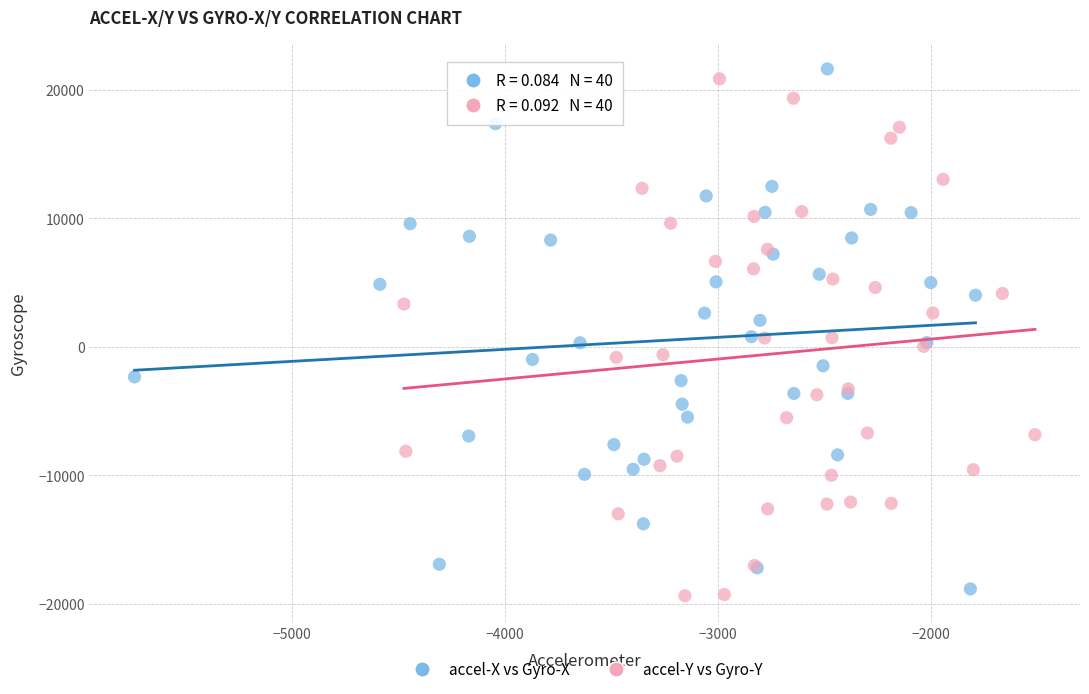

What are all the series names shown in the legend?

accel-X vs Gyro-X, accel-Y vs Gyro-Y